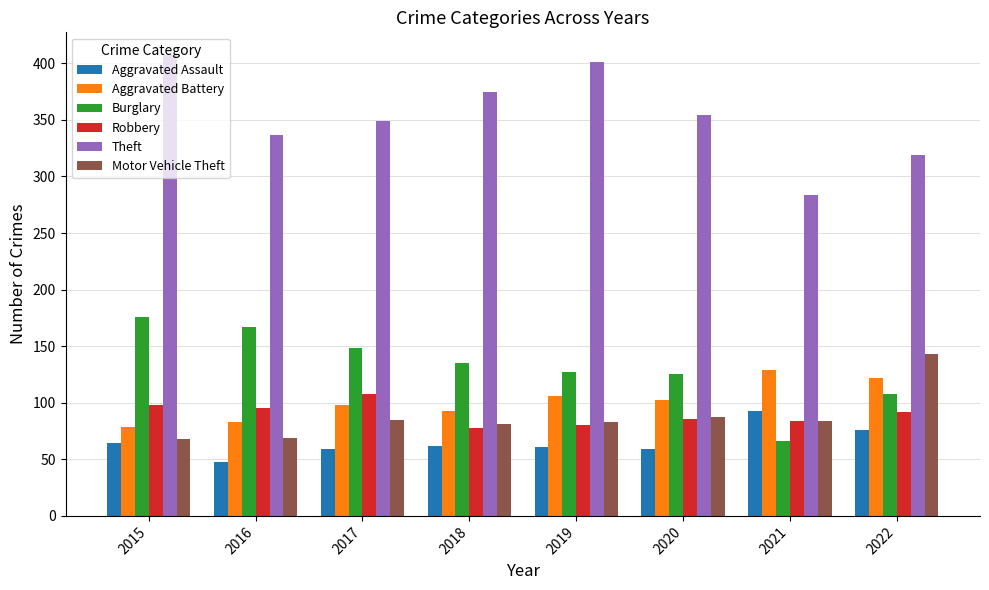

Which series has the largest range (max minus min)?

Theft